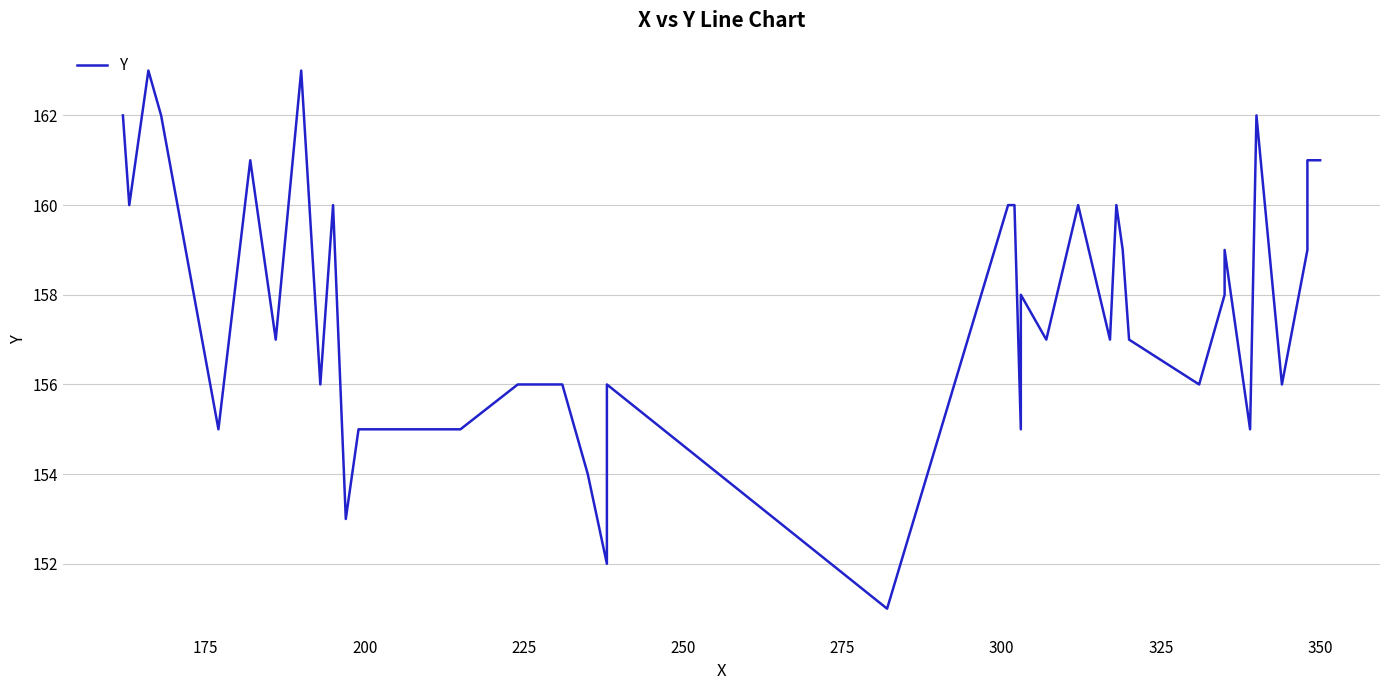

How many values are below 157?

17